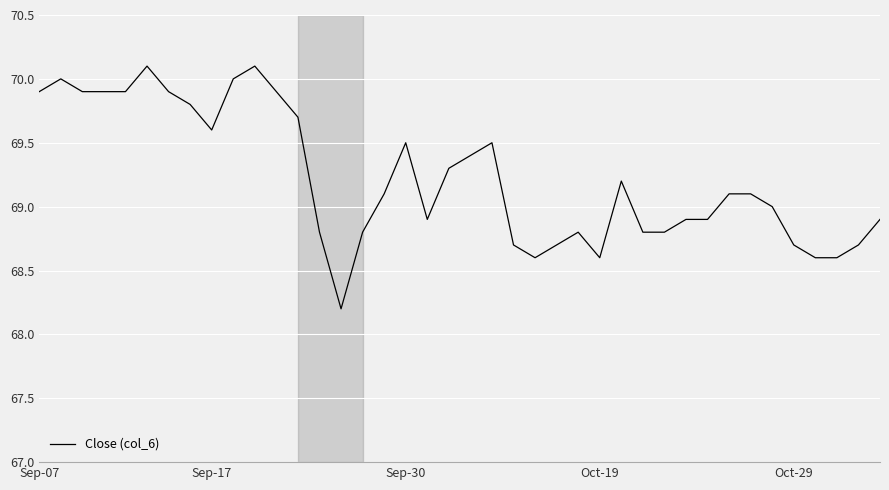

What is the difference between the maximum and minimum values?

1.9